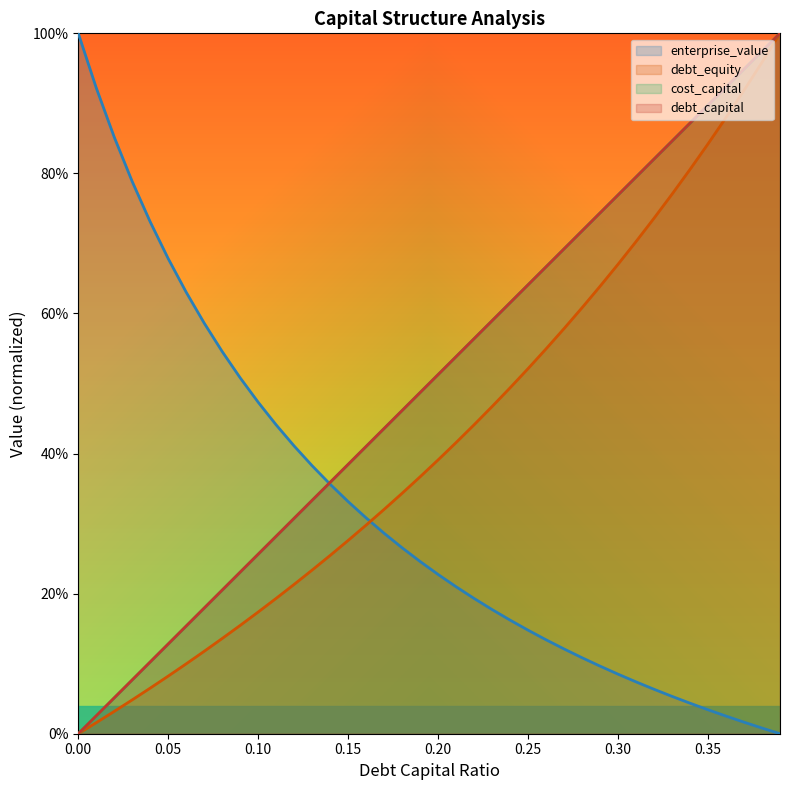

What position from the right is 0.38?

2